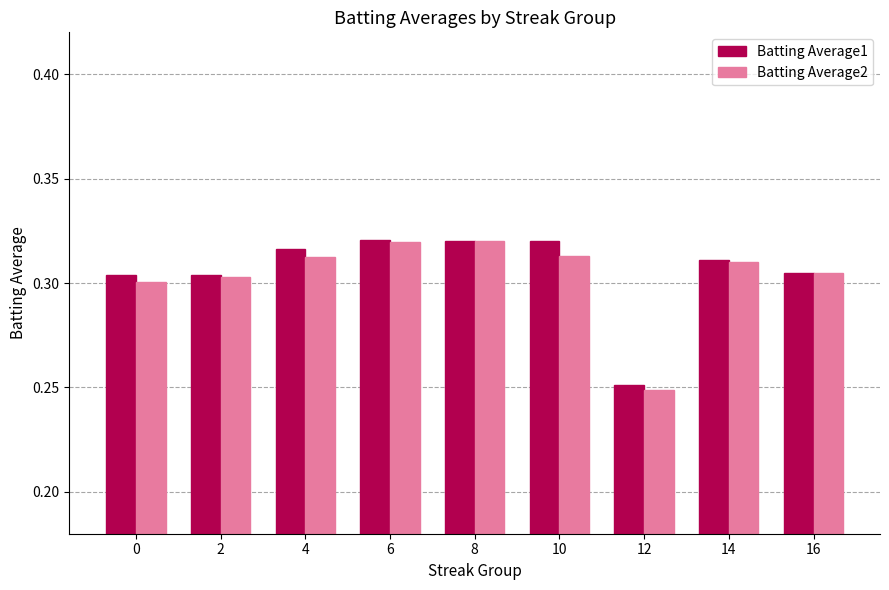

What is the total value across all series at 12?

0.5